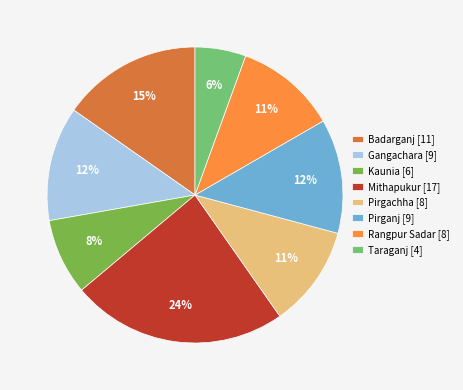

Is there any slice that represents more than half of the pie?

No